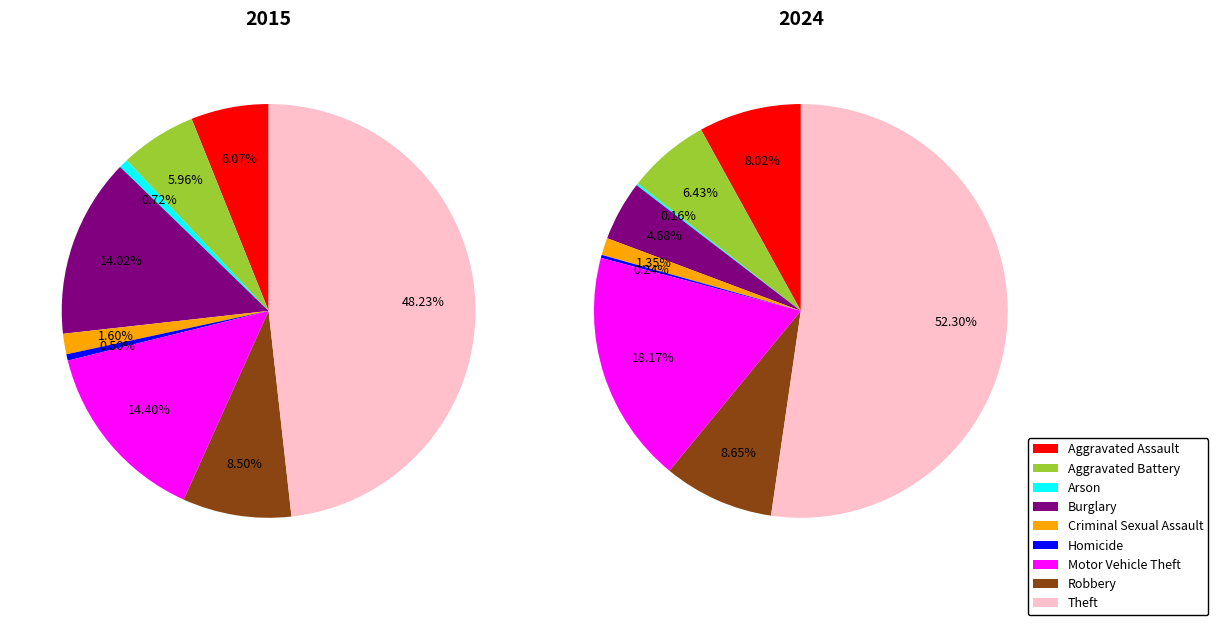

Combined, do Criminal Sexual Assault and Motor Vehicle Theft account for over 50%?

No